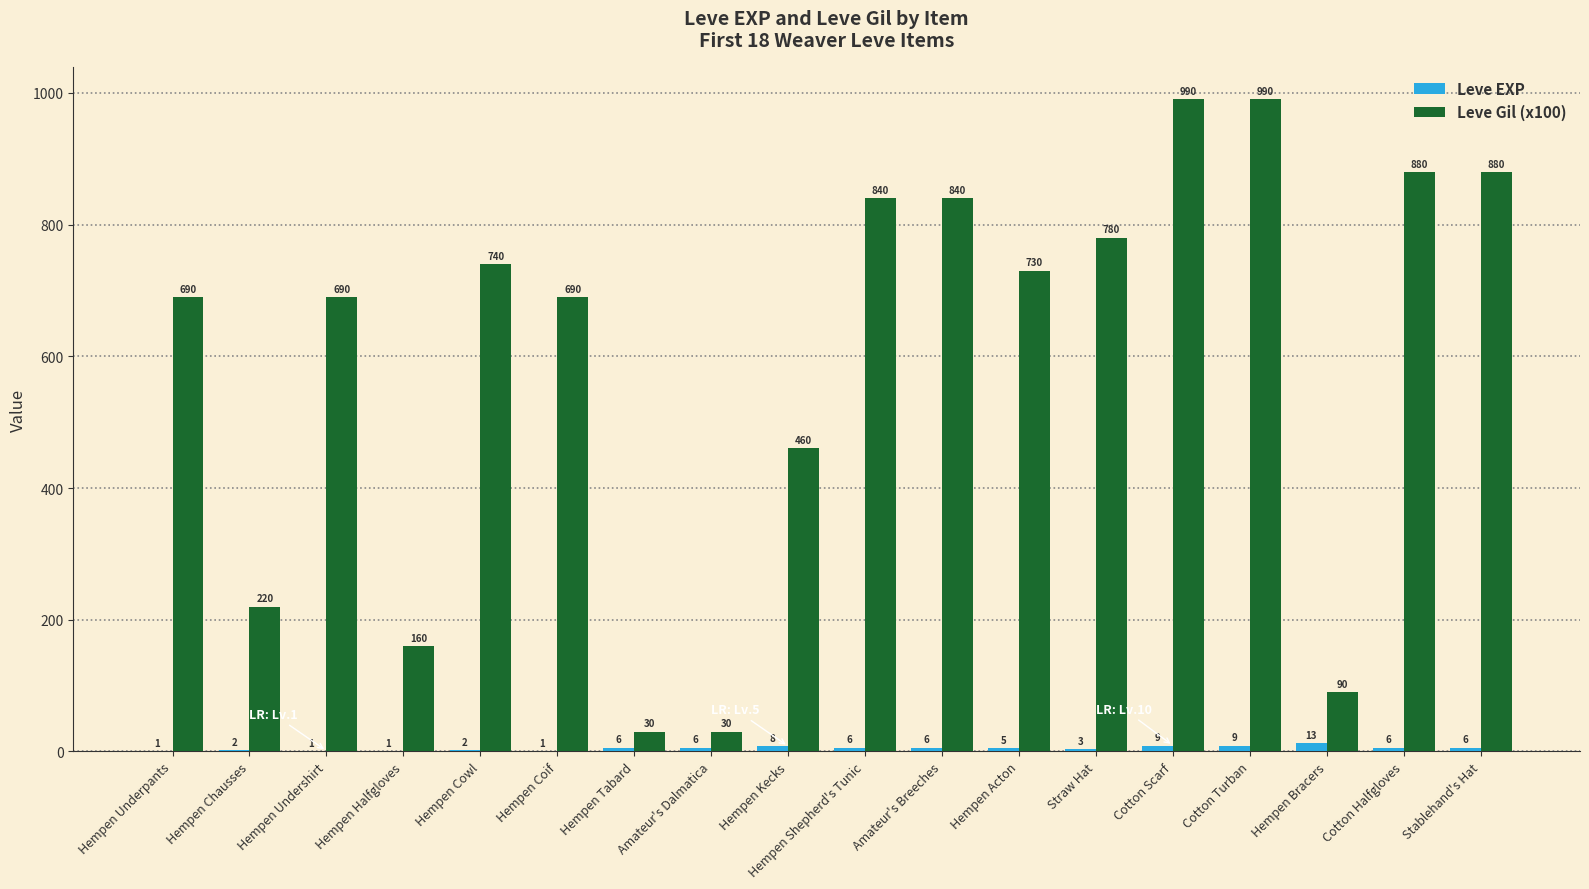

What is the greatest value displayed?

990